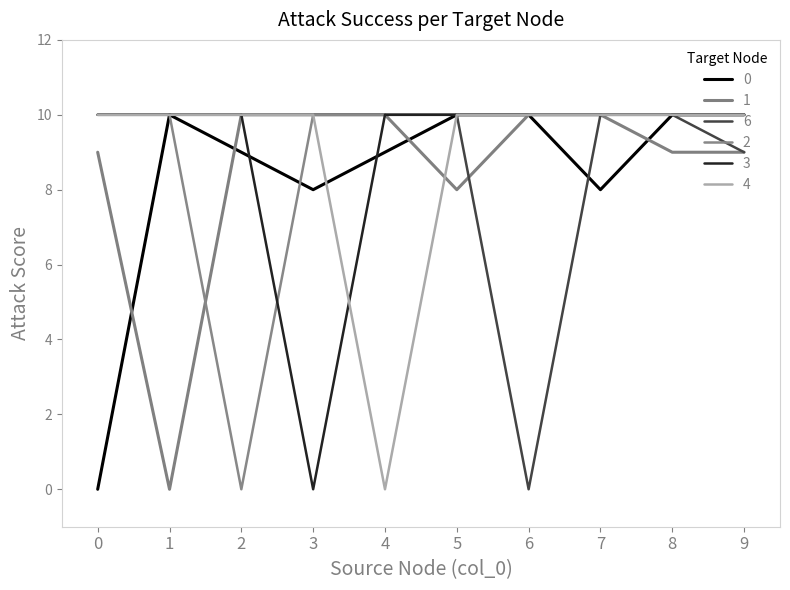

Is it true that 1 equals 10 at 5?

False